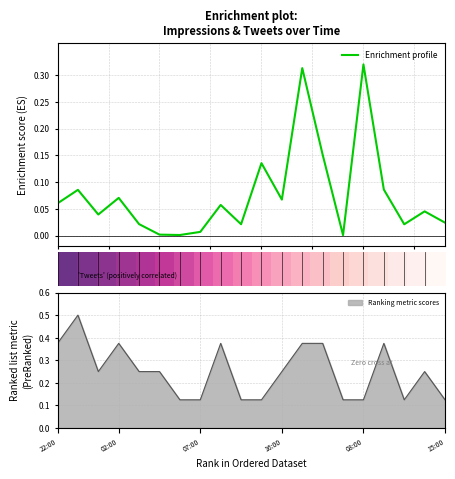

How many categories are shown in the chart?

20